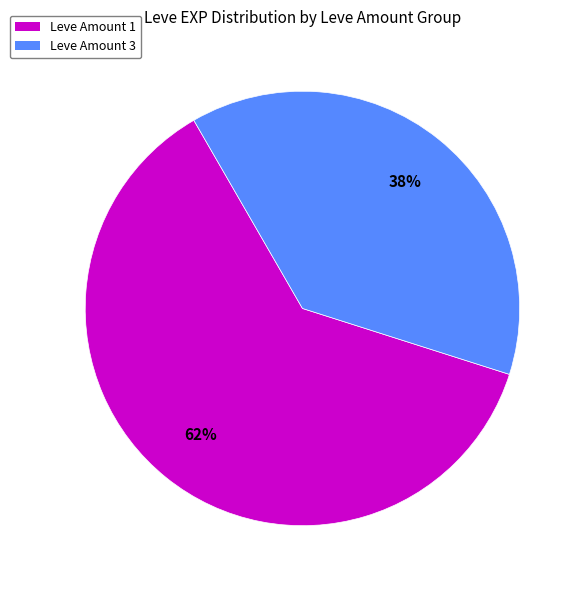

What is the ratio of the value at Leve Amount 1 to the value at Leve Amount 3?

1.6